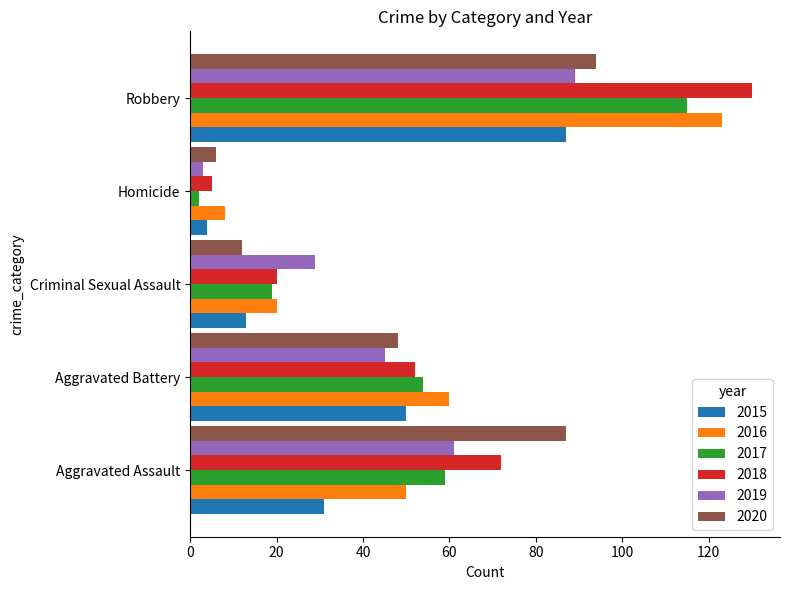

What is the average value of the 2016 series?

52